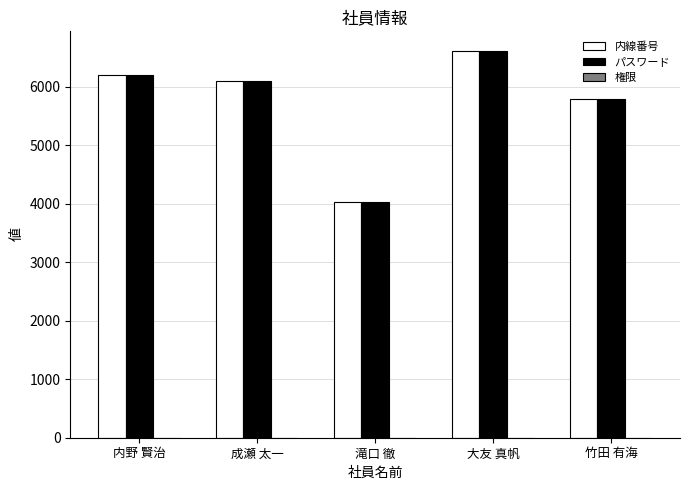

Which category has the highest value across all series?

大友 真帆